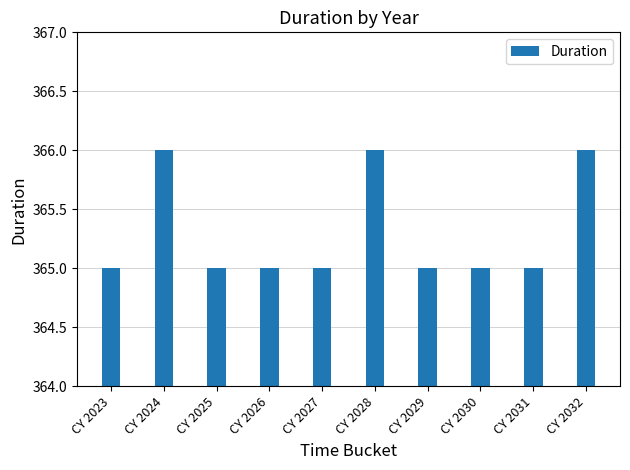

True or false: the data shows 544 at CY 2031.

False